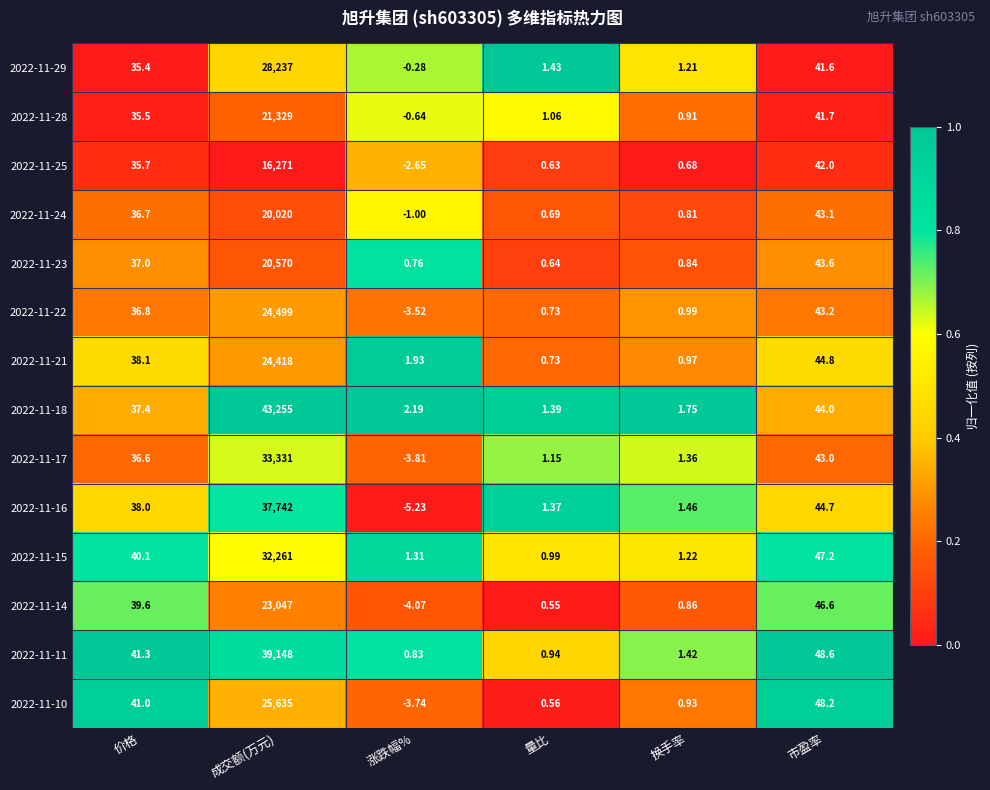

Which series has the widest spread of values?

2022-11-18